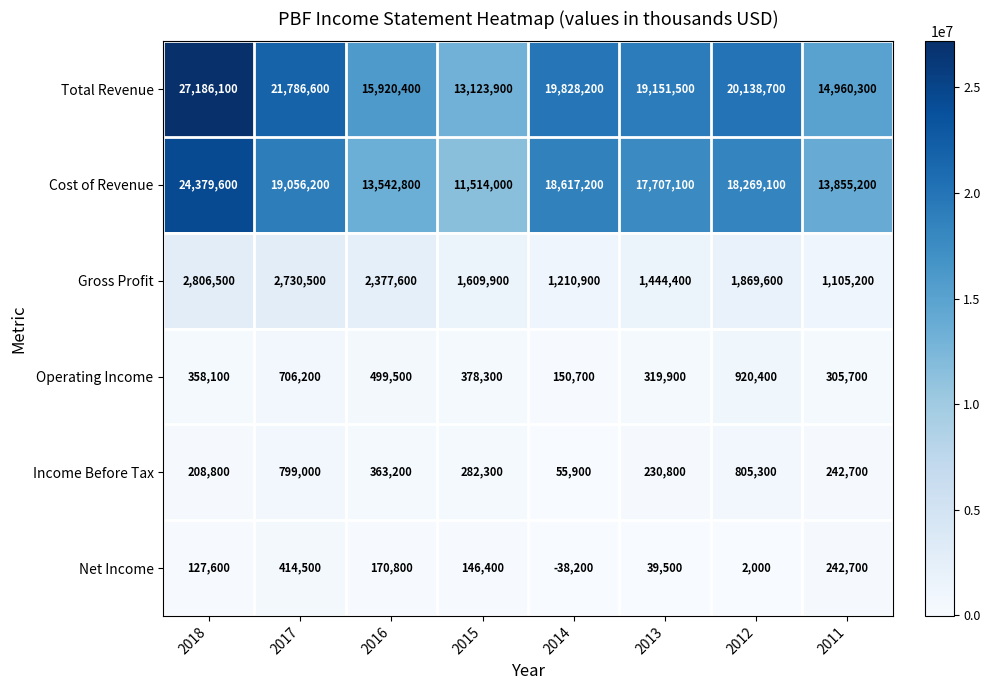

Which series changed the most between 2017 and 2013?

Total Revenue